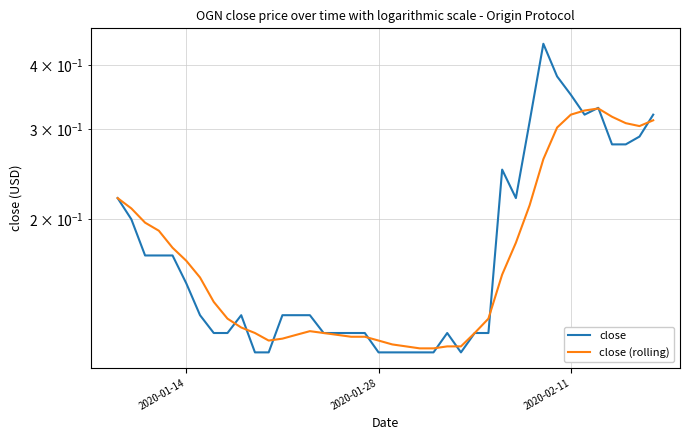

How many lines are shown in the chart?

2